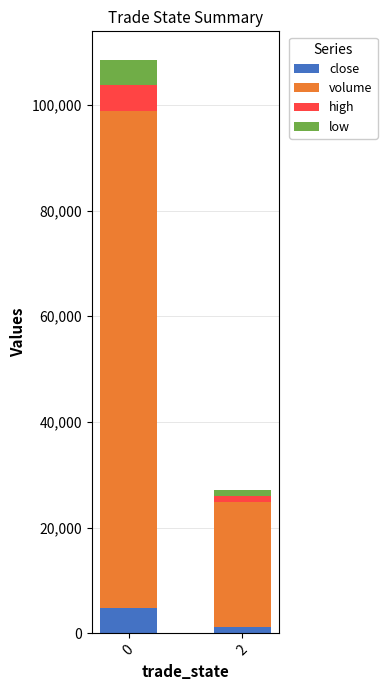

Reading left to right, list the values for the close series.

4791.6	1196.4